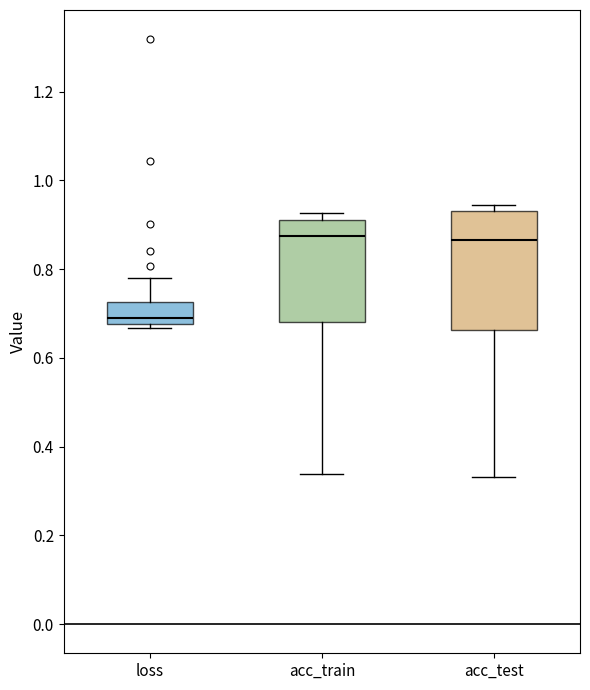

Which box is the tallest, from its lower edge to its upper edge?

acc_test